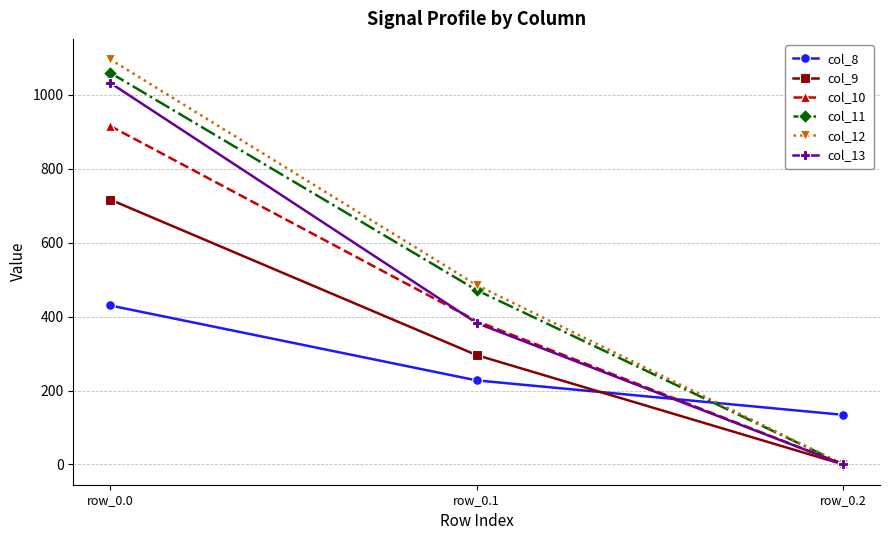

Which series has the largest total across all categories?

col_12